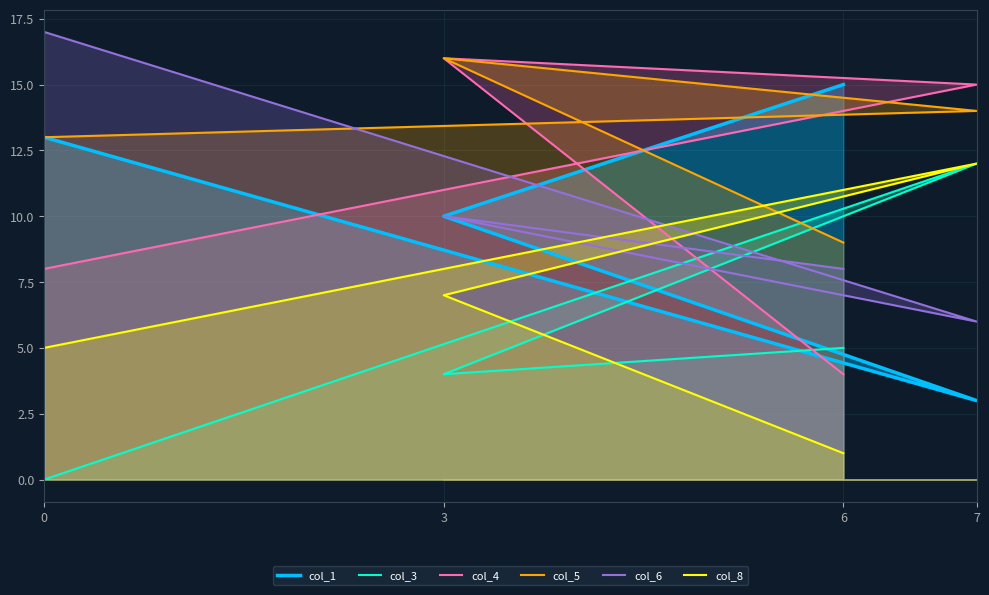

What is the difference between the col_3 values at 7 and 3?

8